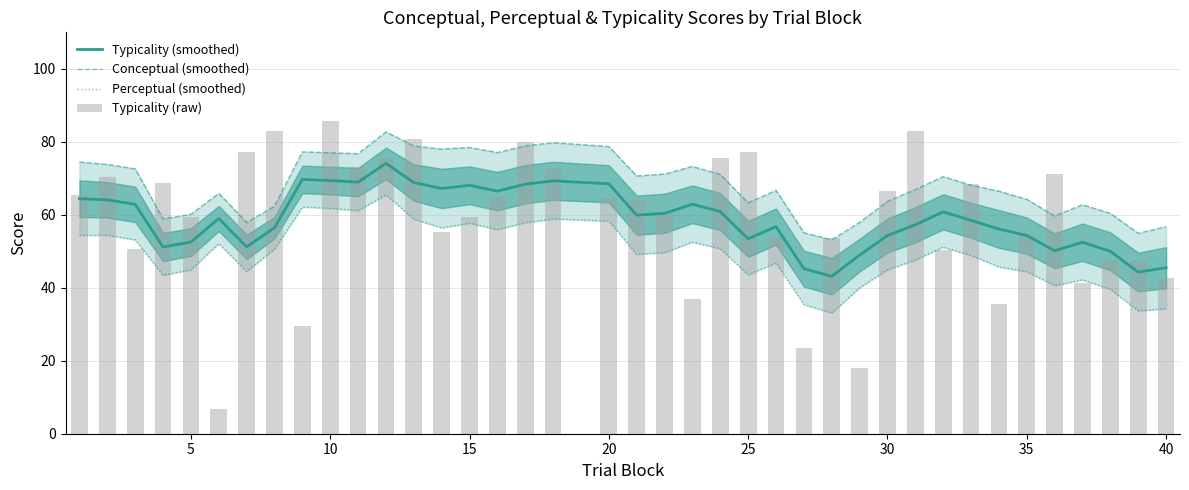

Is it true that Typicality (smoothed) equals 52.5 at 5?

True